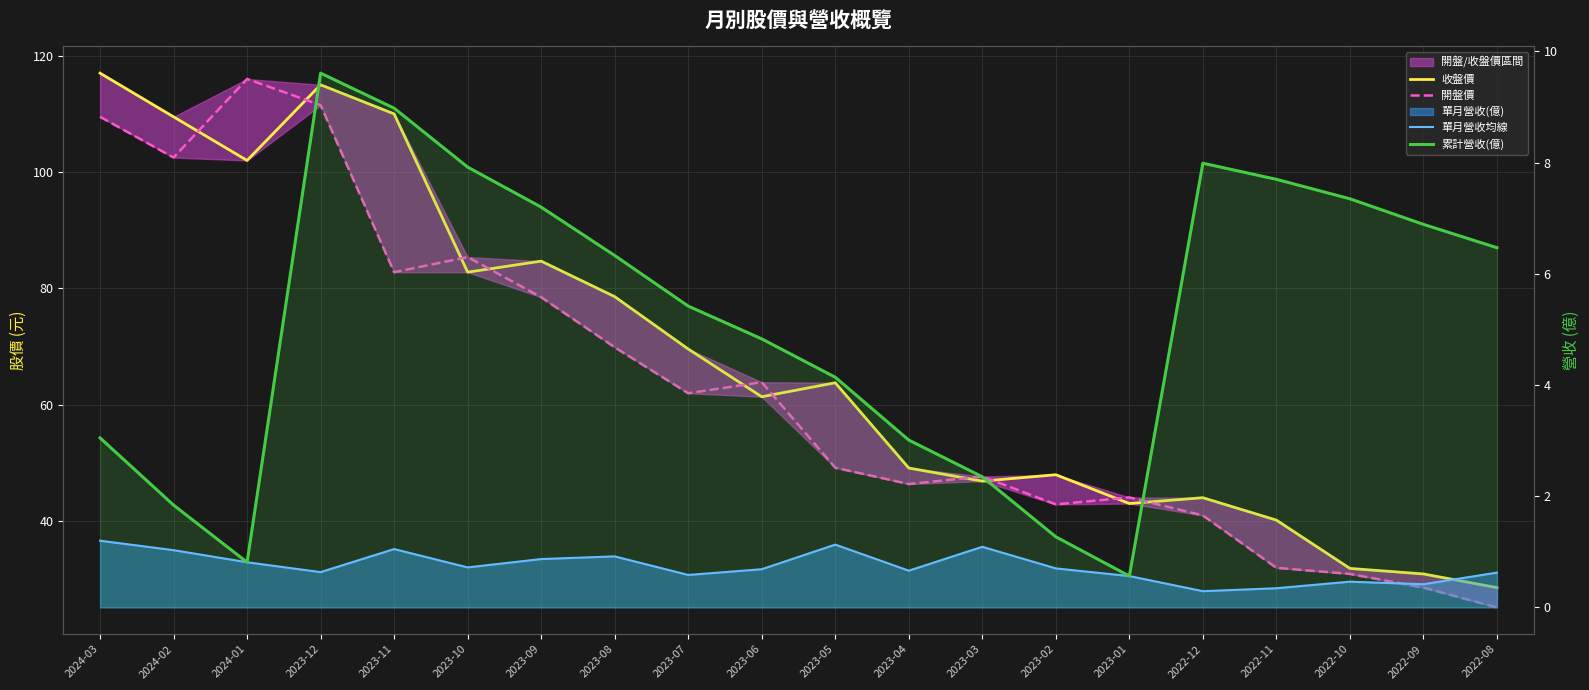

At how many categories does at least one series exceed 100?

5